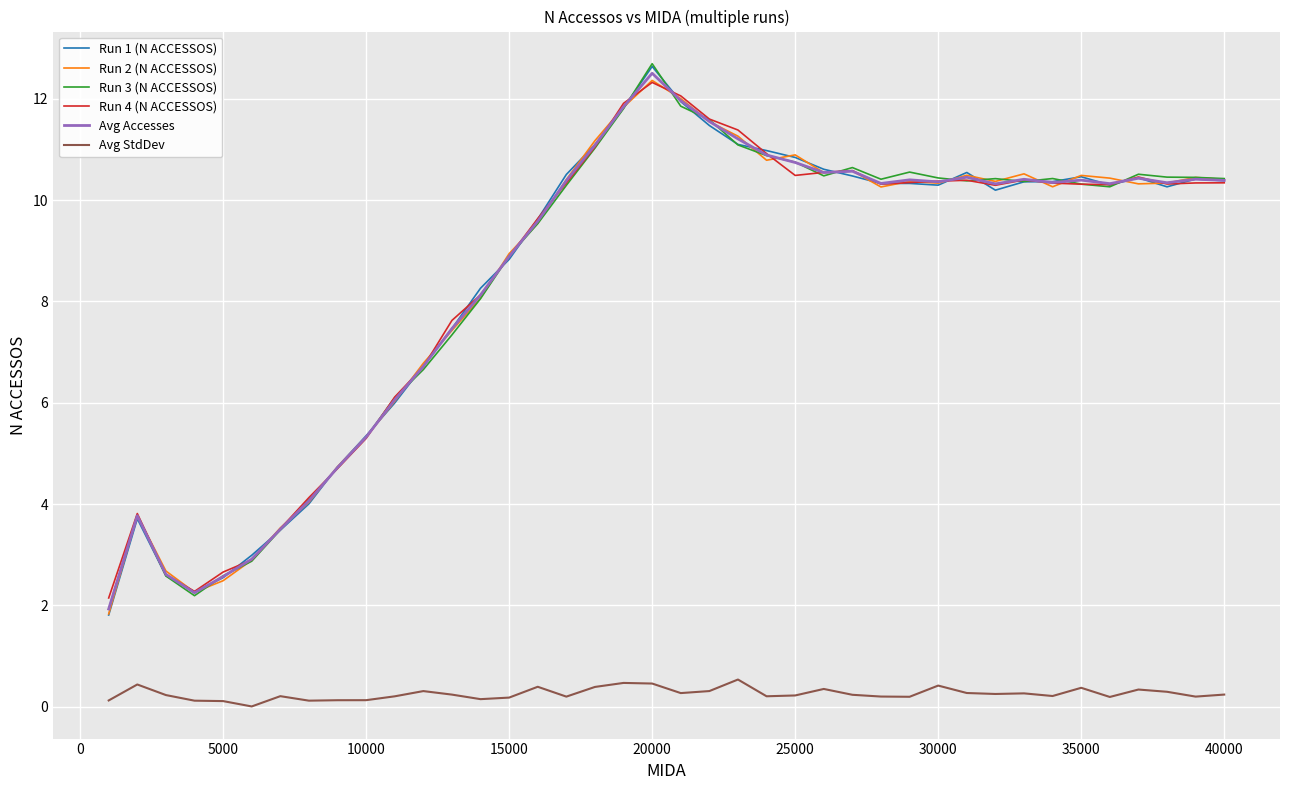

True or false: Avg StdDev and Avg Accesses cross at least once.

False